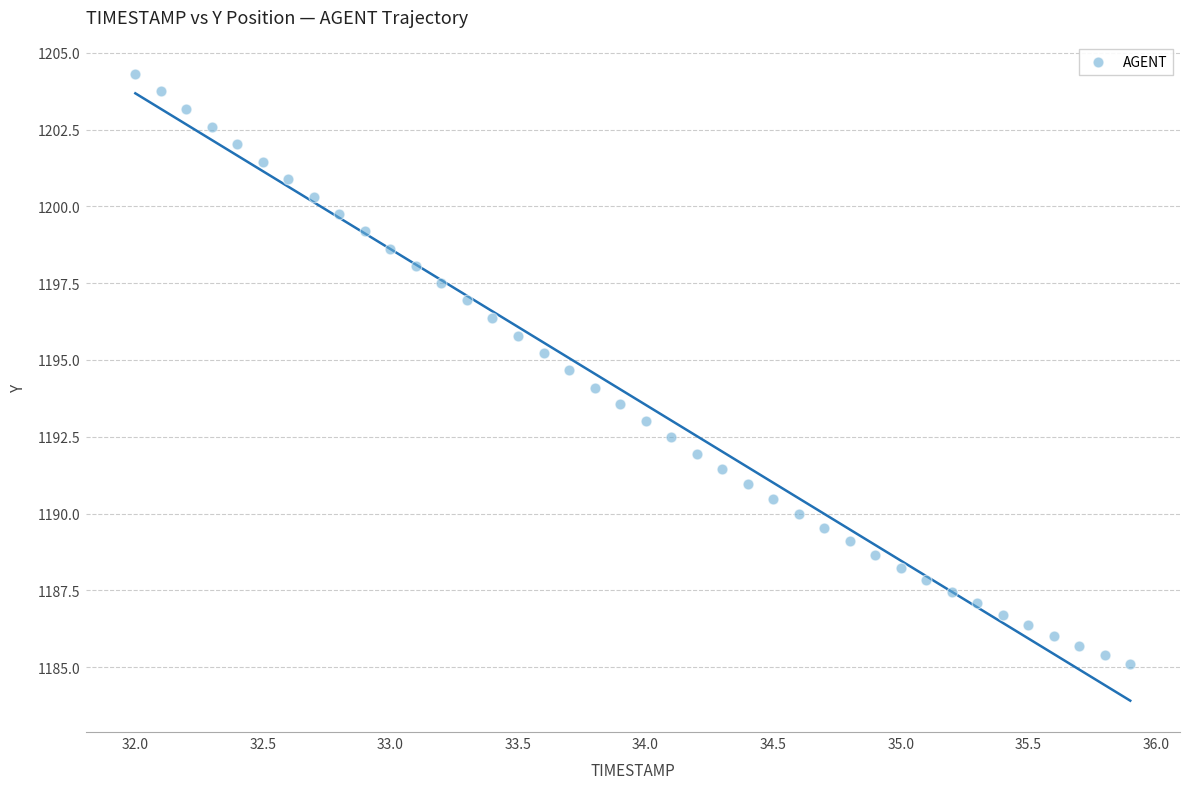

What is the range of Y values (max minus min)?

19.2